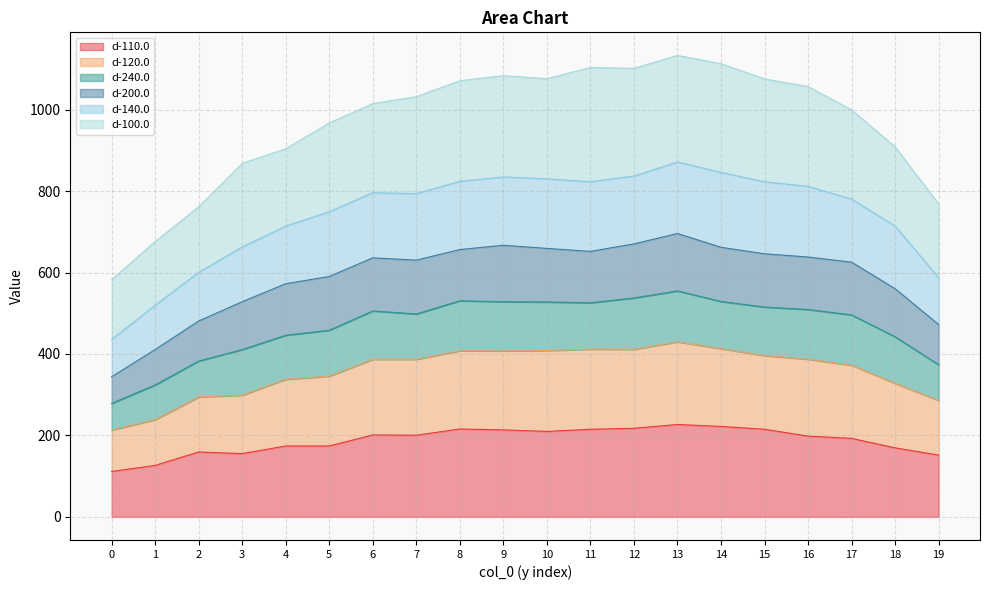

What is the value of the d-110.0 point at the 15th from the left?

222.1